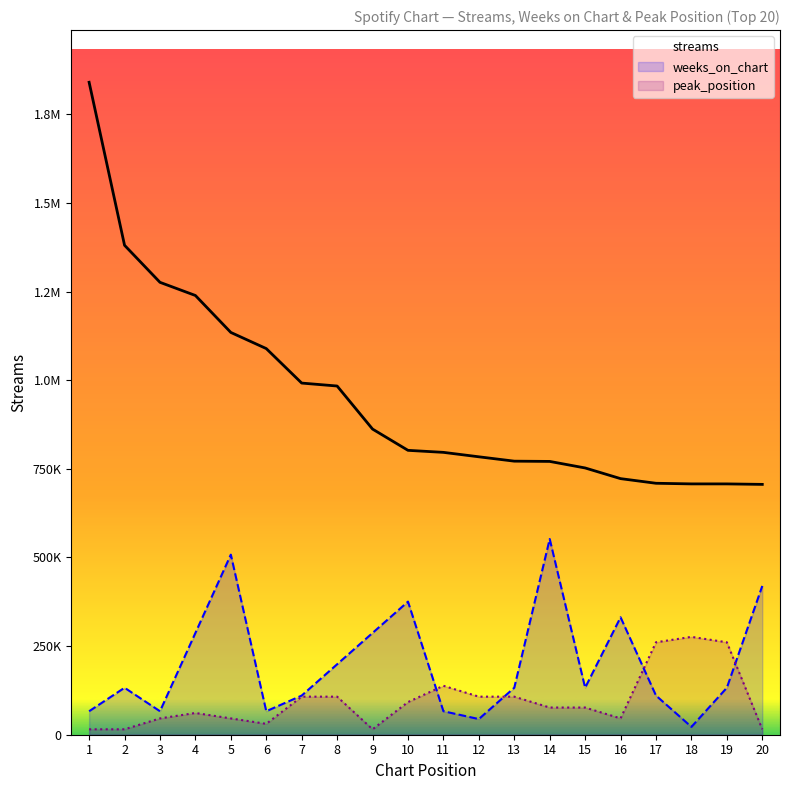

Reading left to right, transcribe all the data shown in this chart.

streams: 1840125.0	1380395.0	1275922.0	1238782.0	1134563.0	1089049.0	991768.0	983469.0	861996.0	802062.0	796365.0	783842.0	771554.0	770812.0	752366.0	722269.0	709181.0	707425.0	707382.0	706037.0
weeks_on_chart: 66244.5	132489.0	66244.5	287059.5	507874.5	66244.5	110407.5	198733.5	287059.5	375385.5	66244.5	44163.0	132489.0	552037.5	132489.0	331222.5	110407.5	22081.5	132489.0	419548.5
peak_position: 15334.4	15334.4	46003.1	61337.5	46003.1	30668.8	107340.6	107340.6	15334.4	92006.2	138009.4	107340.6	107340.6	76671.9	76671.9	46003.1	260684.4	276018.8	260684.4	15334.4